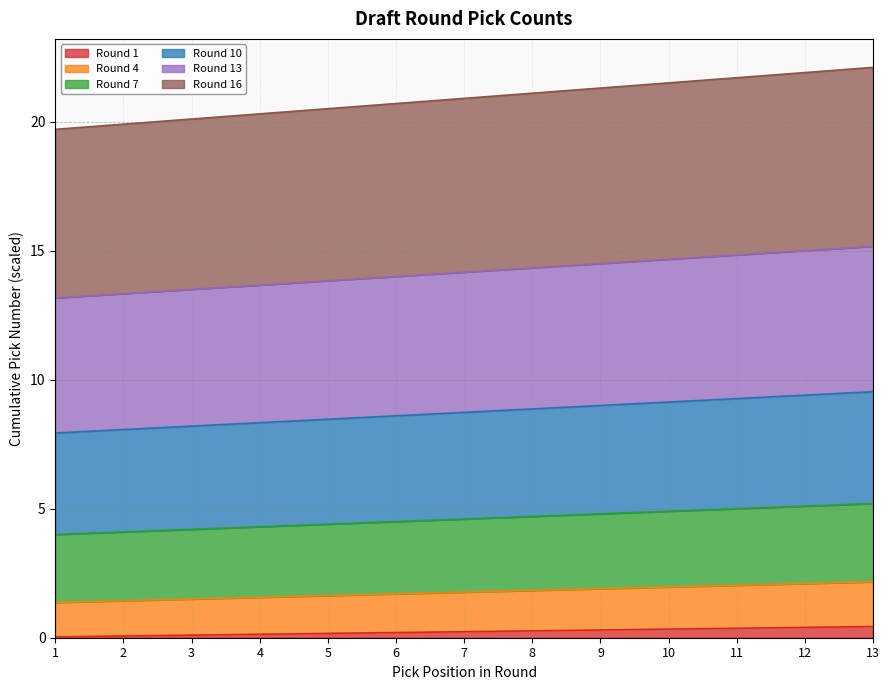

The Round 13 series shows 12.6 at 7. True or false?

False